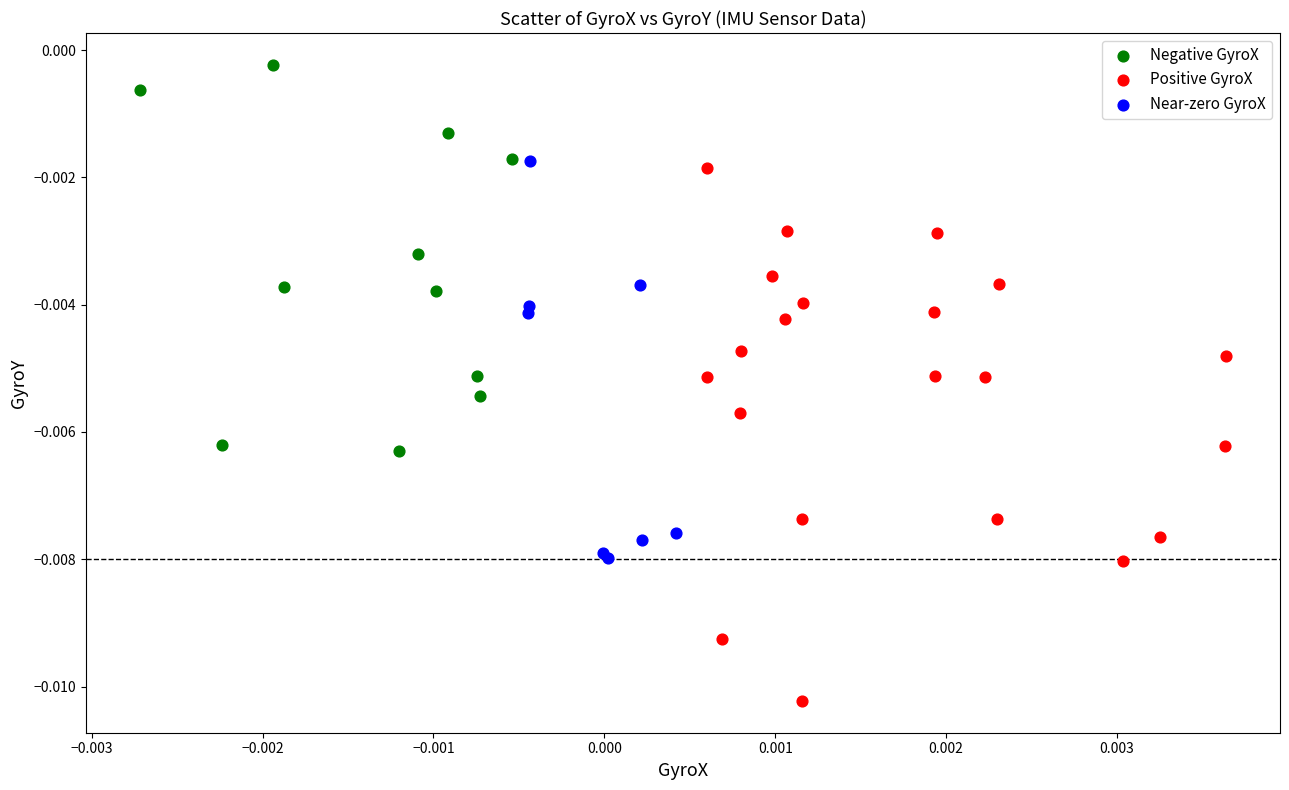

Which series reaches the maximum Y coordinate?

Negative GyroX